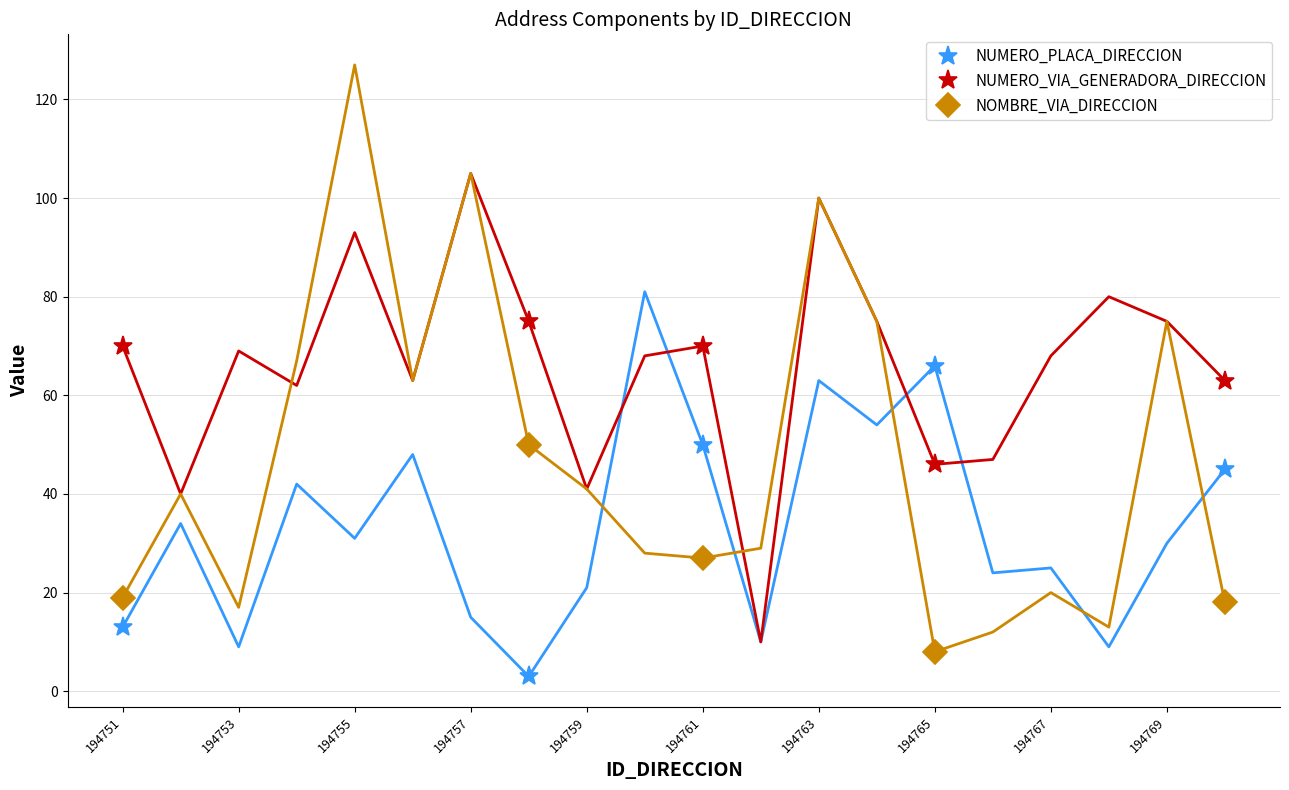

What is the difference between the second highest and minimum values in the NUMERO_VIA_GENERADORA_DIRECCION series?

24